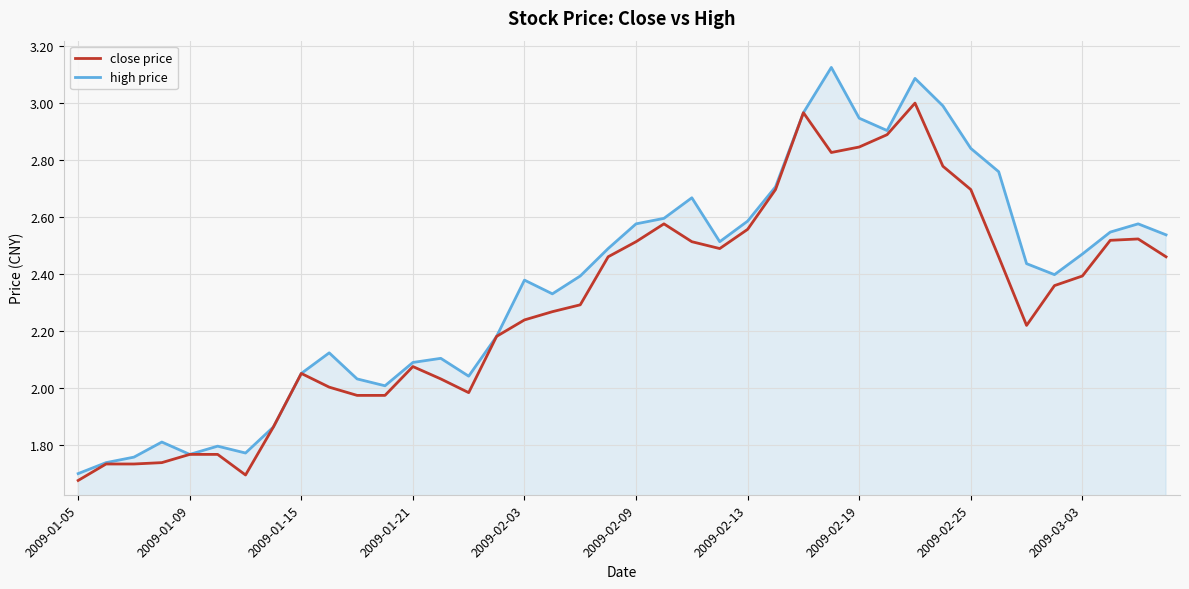

Rank the series by their maximum value, from lowest to highest.

close price, high price